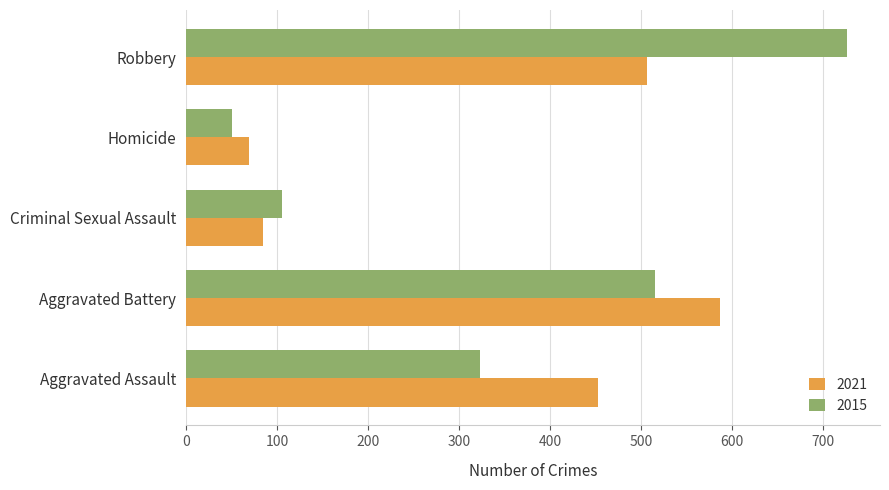

At which category is the sum across all series the highest?

Robbery